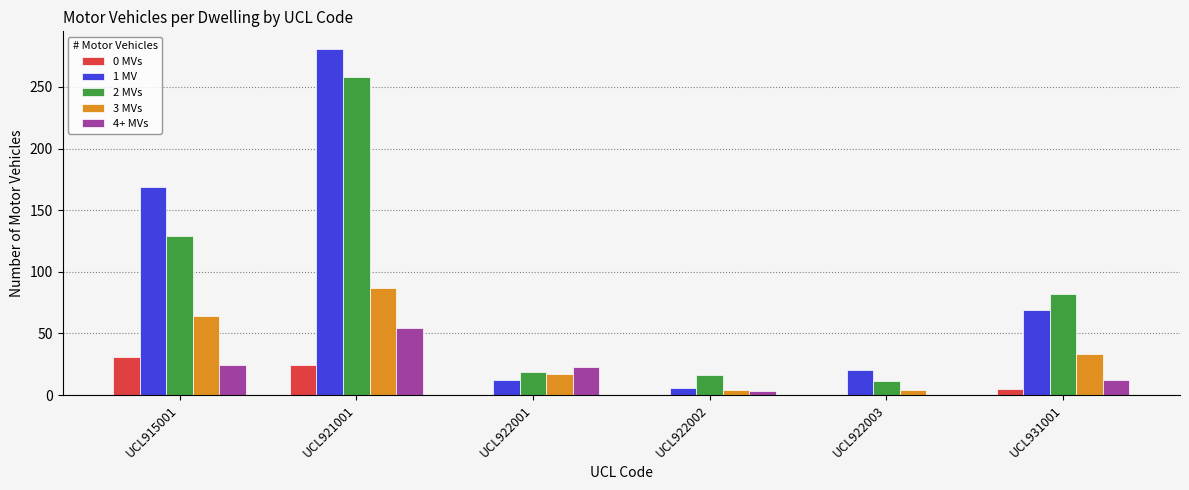

Which series changed the most between UCL915001 and UCL922002?

1 MV